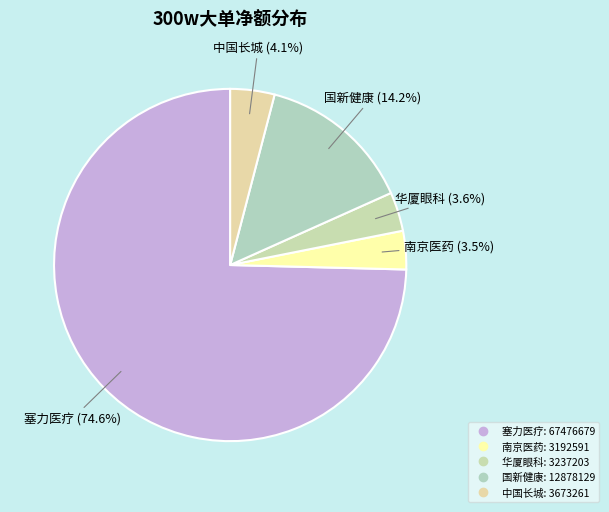

How many segments does this pie chart have?

5